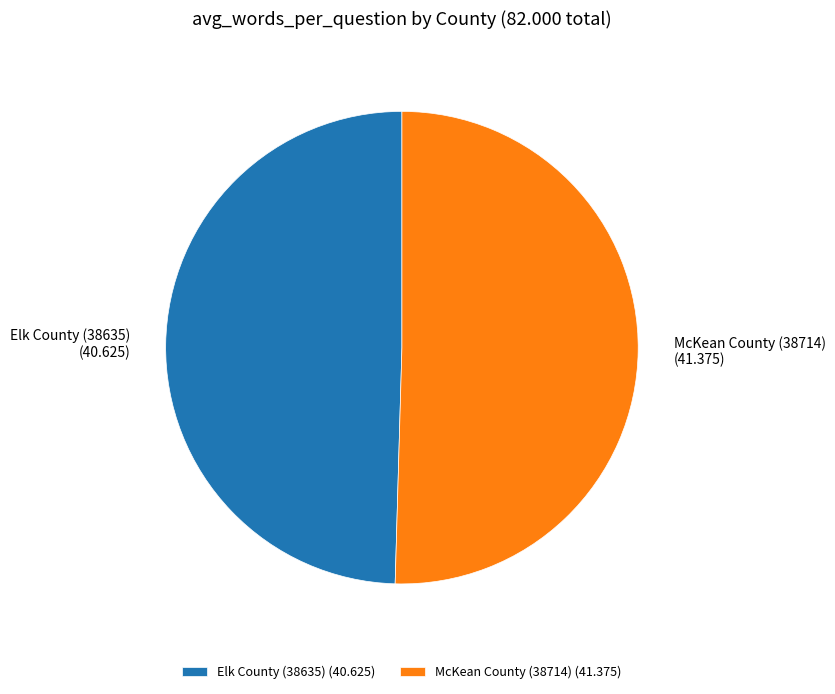

What is the smallest slice in the pie chart?

Elk County (38635)